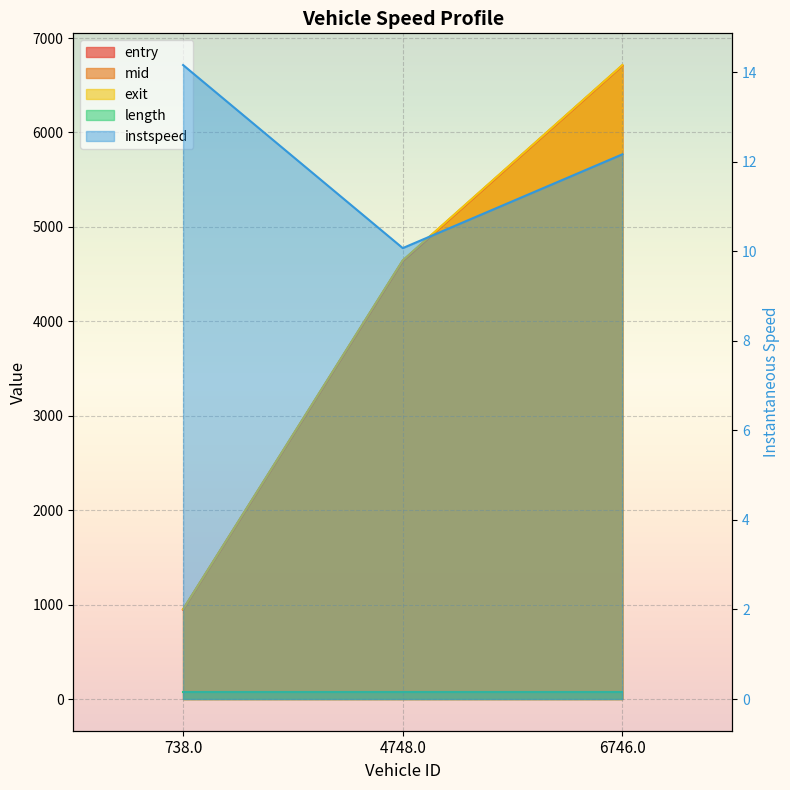

What is the average value of the exit series?

4103.9